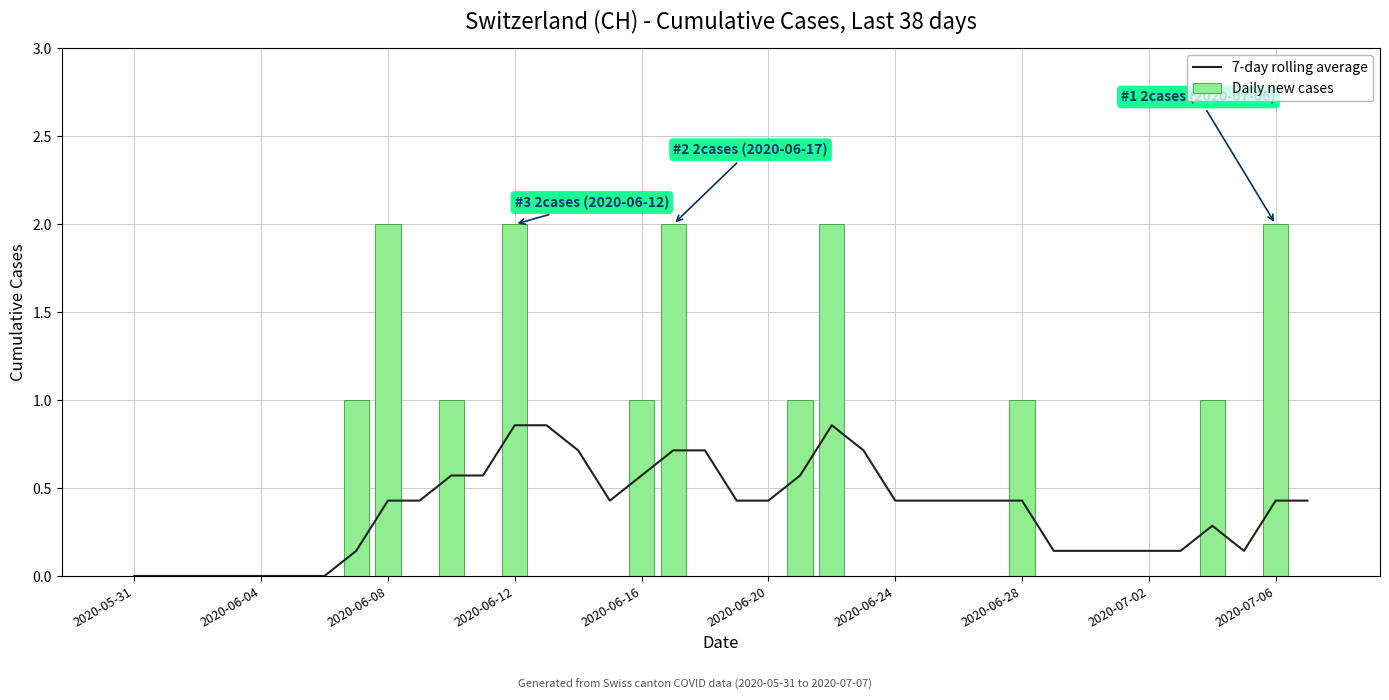

The value of Daily new cases at 30 is 0.0. True or false?

True